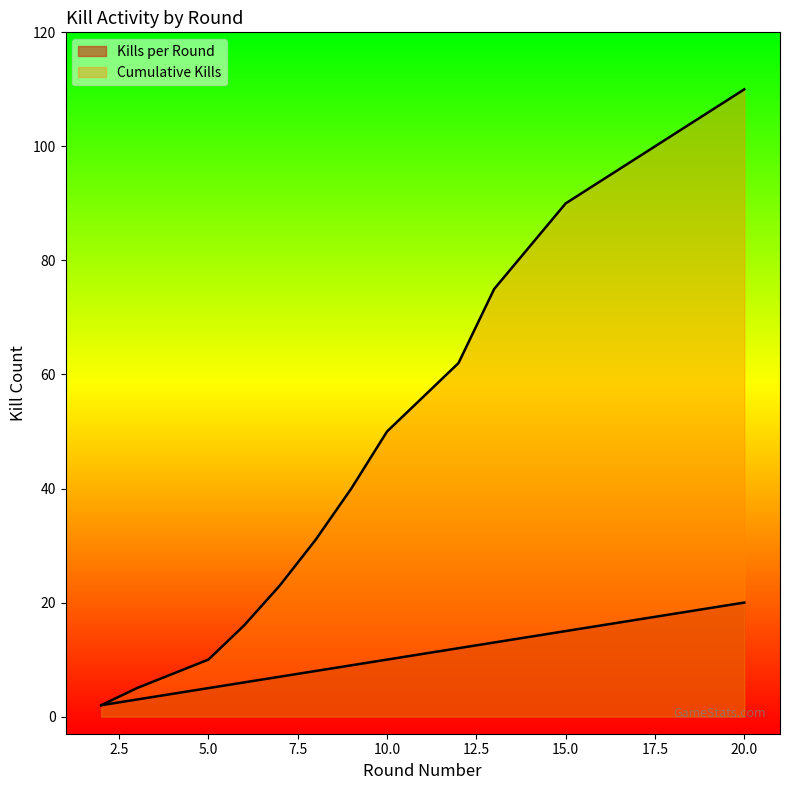

Is the value of Kills per Round at 3 greater than the value of Cumulative Kills at 3?

No